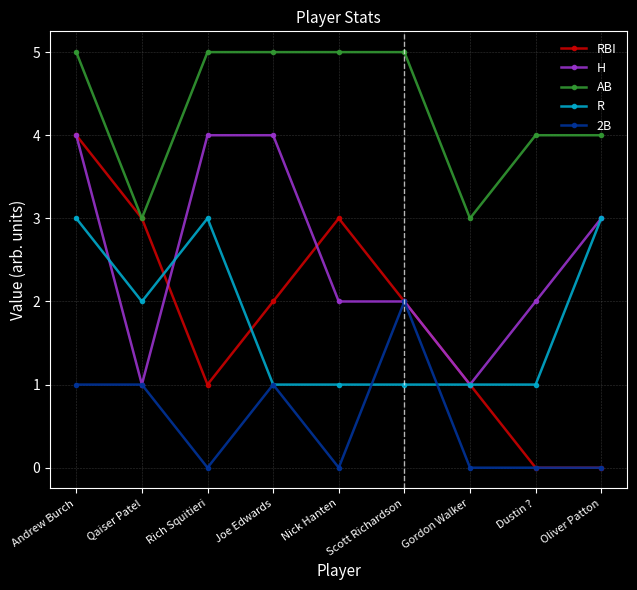

Where is the first local minimum for 2B?

Rich Squitieri